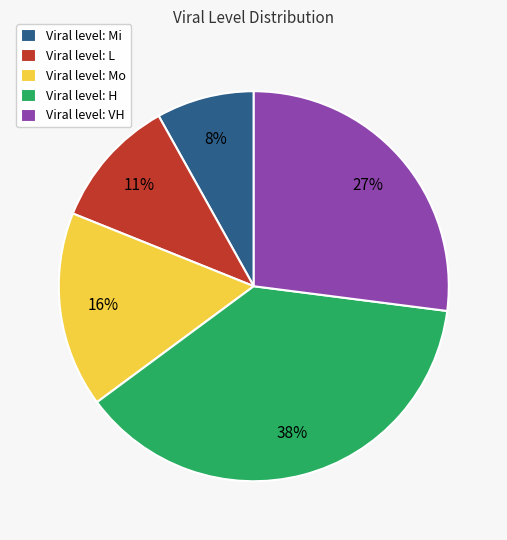

What is the ratio of the value at Viral level: Mo to the value at Viral level: H?

0.4